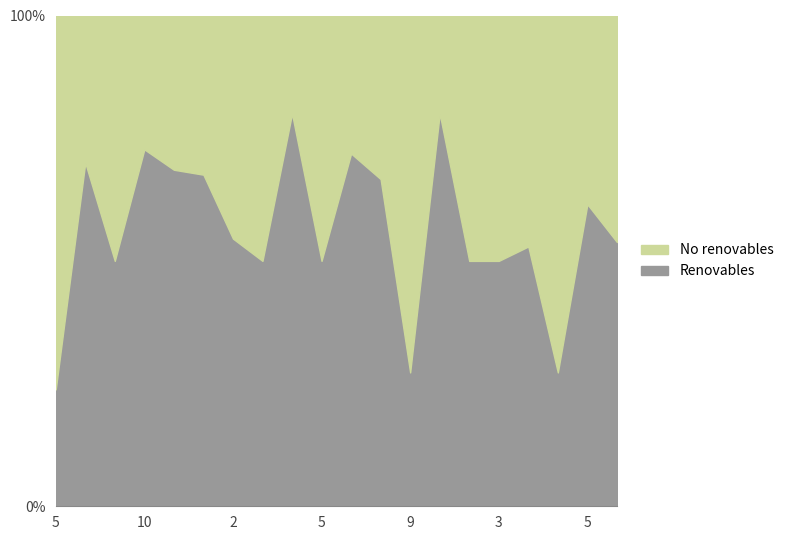

What are all the series names shown in the legend?

No renovables, Renovables